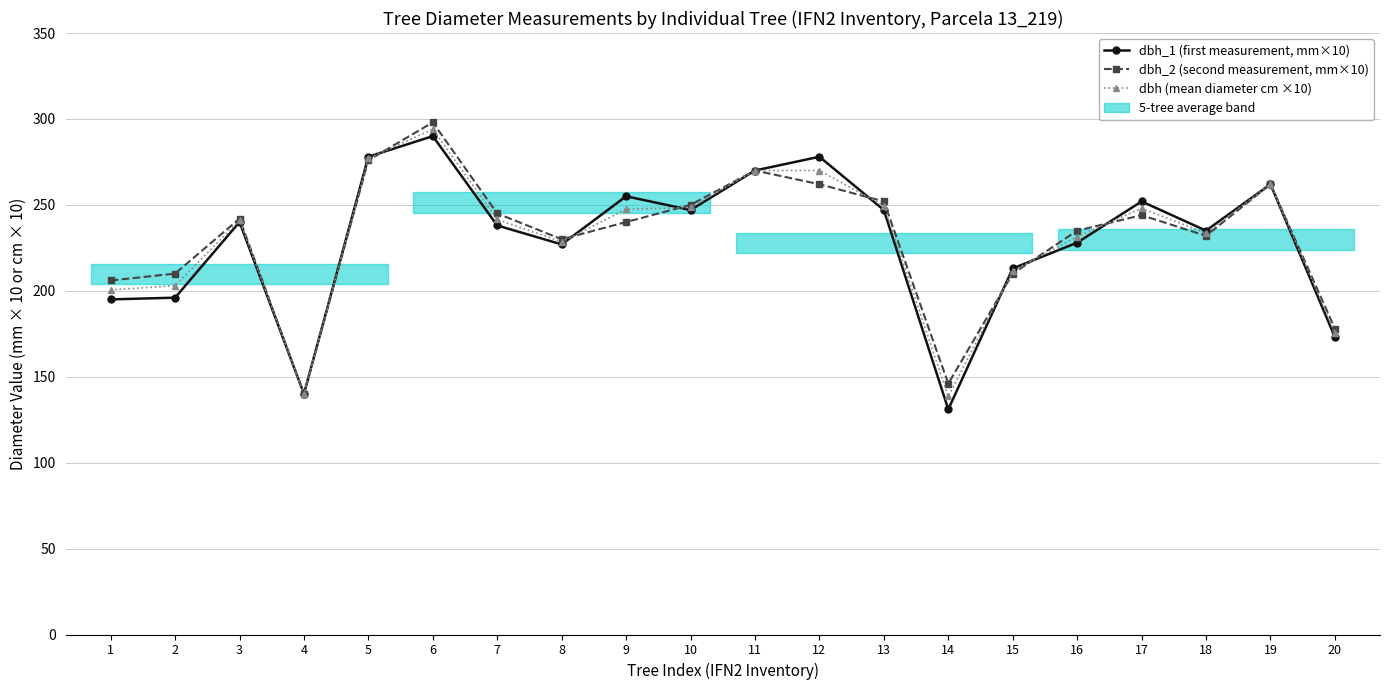

The value of dbh_2 (second measurement, mm×10) at 9 is 240.0. True or false?

True